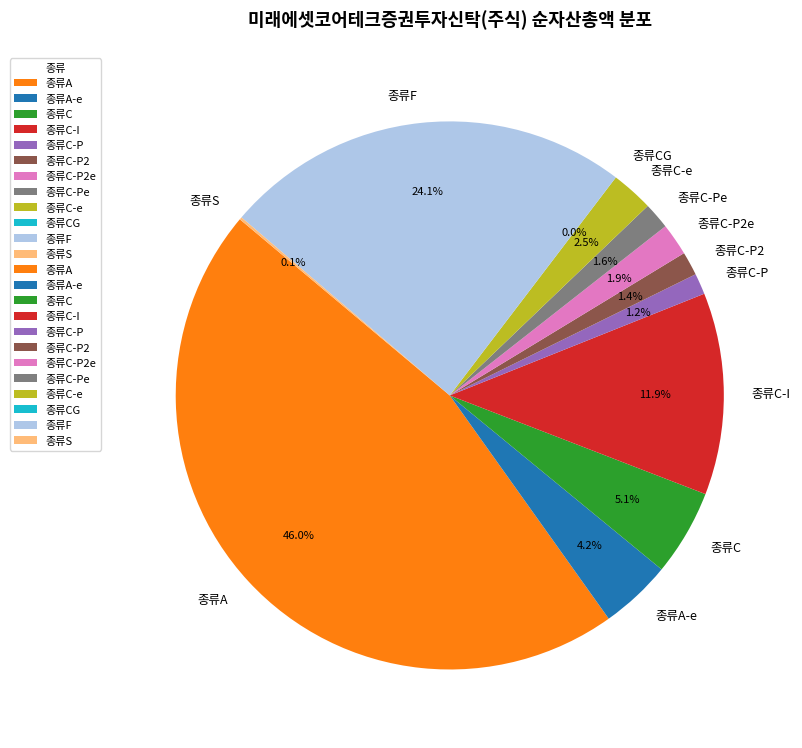

What is the largest slice in the pie chart?

종류A